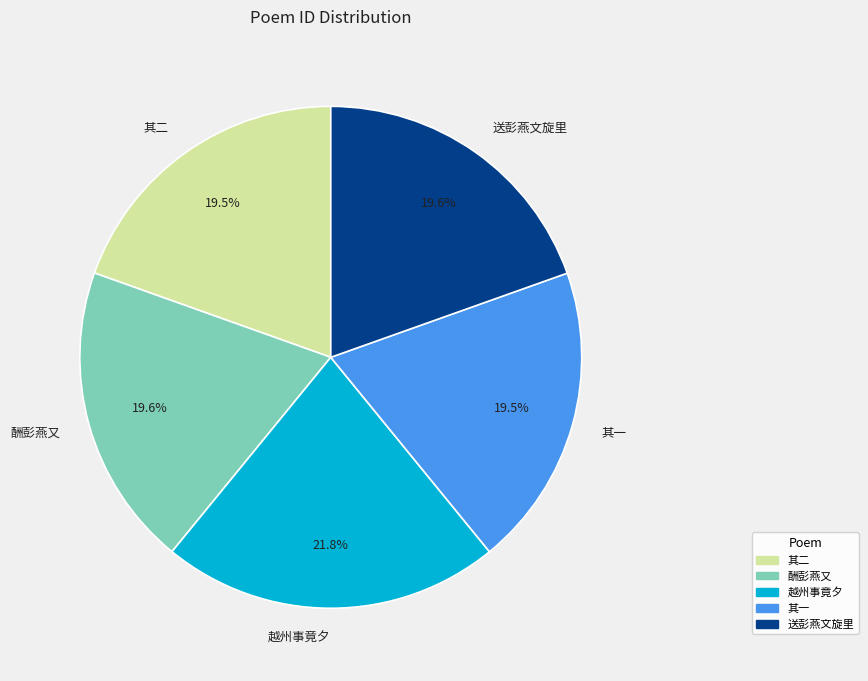

Is there any slice that represents more than half of the pie?

No